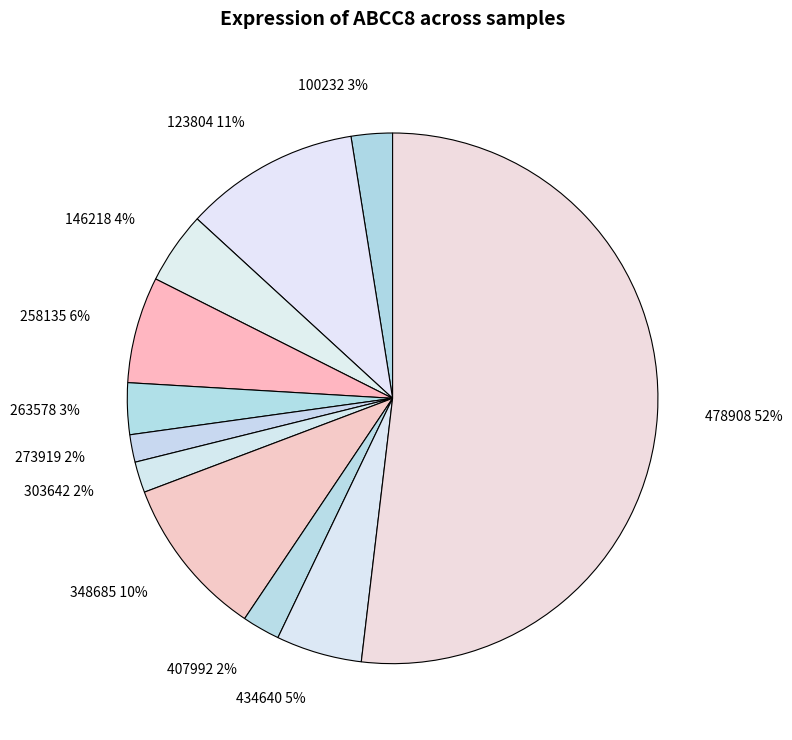

Is there any slice that represents more than half of the pie?

Yes